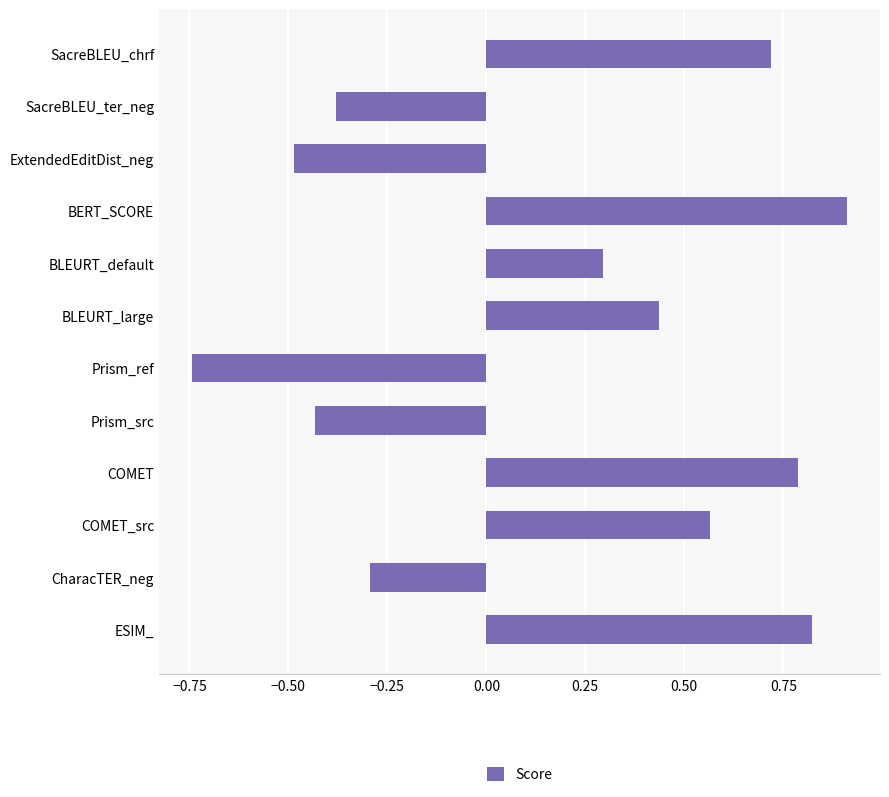

How many data points are less than 0?

5